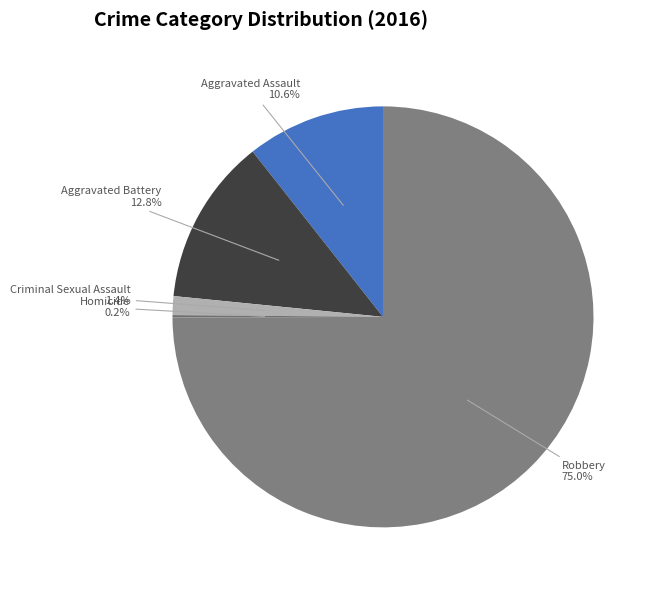

Is there a majority slice in this chart?

Yes